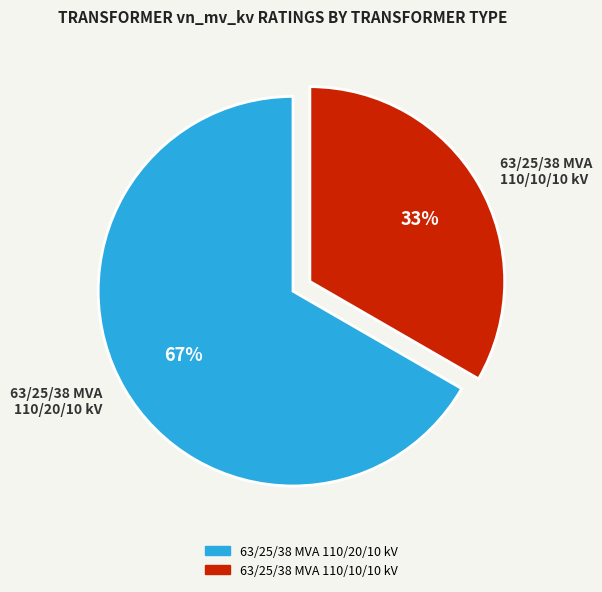

Do 63/25/38 MVA 110/20/10 kV and 63/25/38 MVA 110/10/10 kV together represent more than half of the pie?

Yes